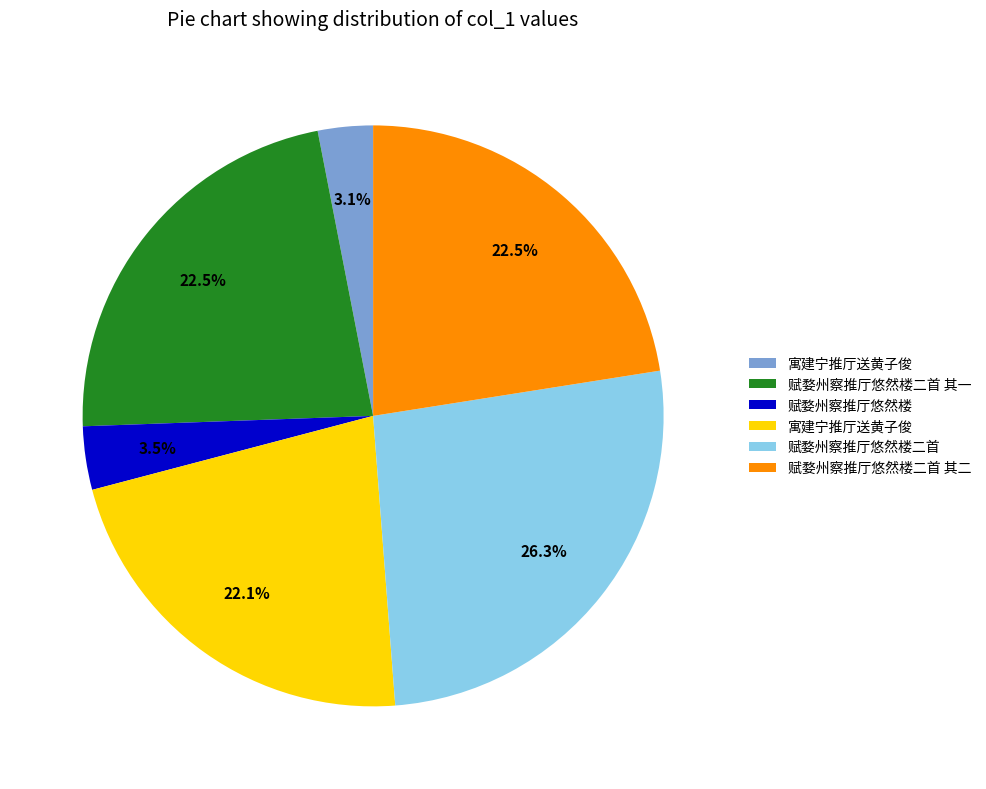

How many segments does this pie chart have?

6